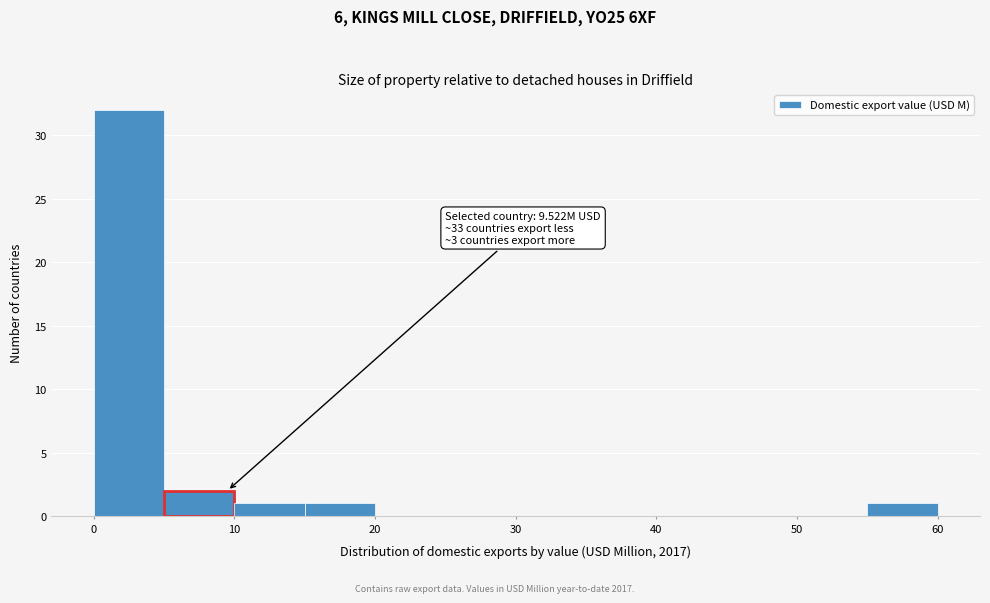

Which range on the x-axis has the tallest bar?

0 to 5